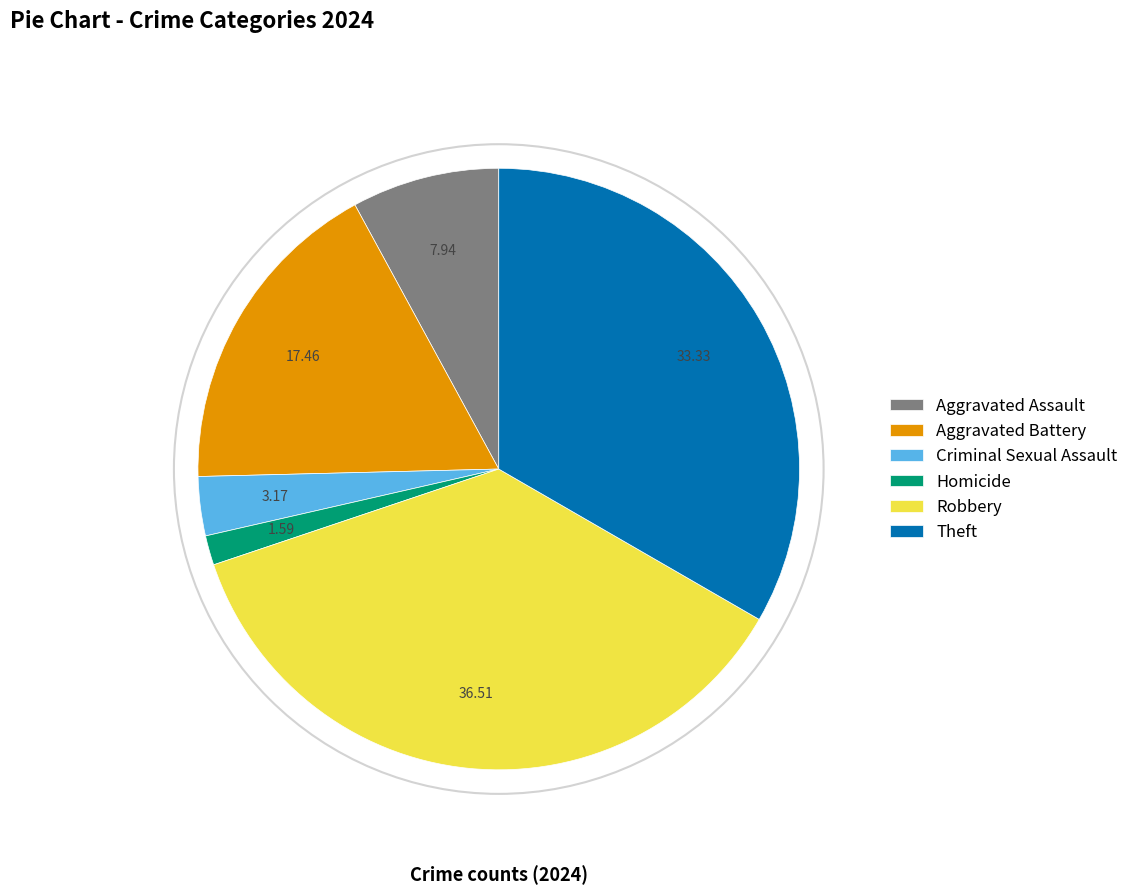

Which slice is the largest?

Robbery